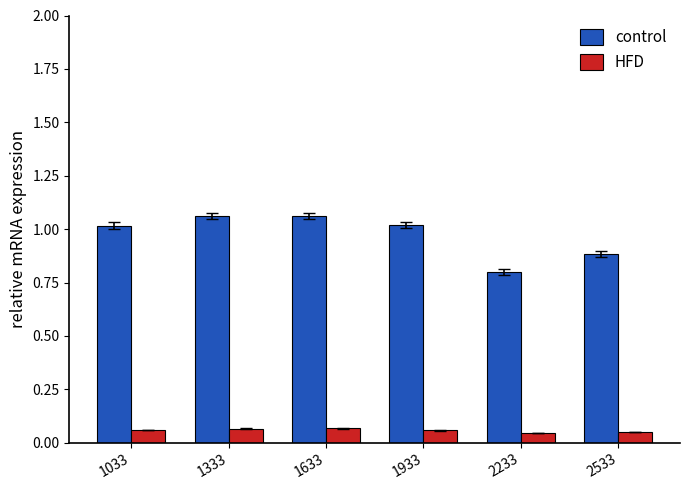

Does the chart contain stacked bars?

No